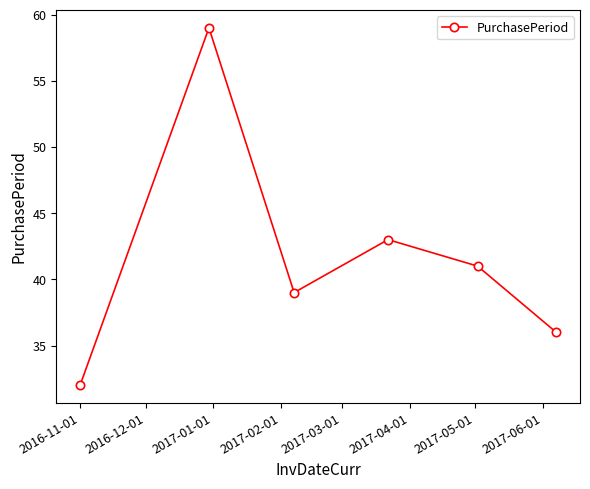

What is the sum of all values?

250